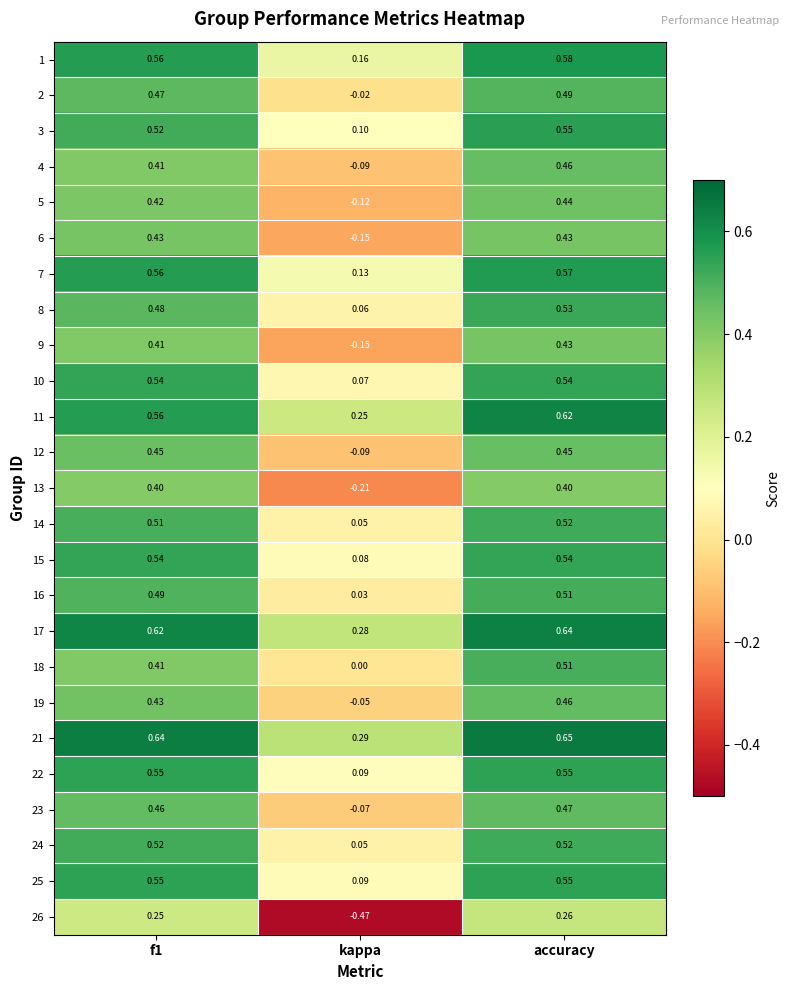

At which category is the sum across all series the highest?

accuracy